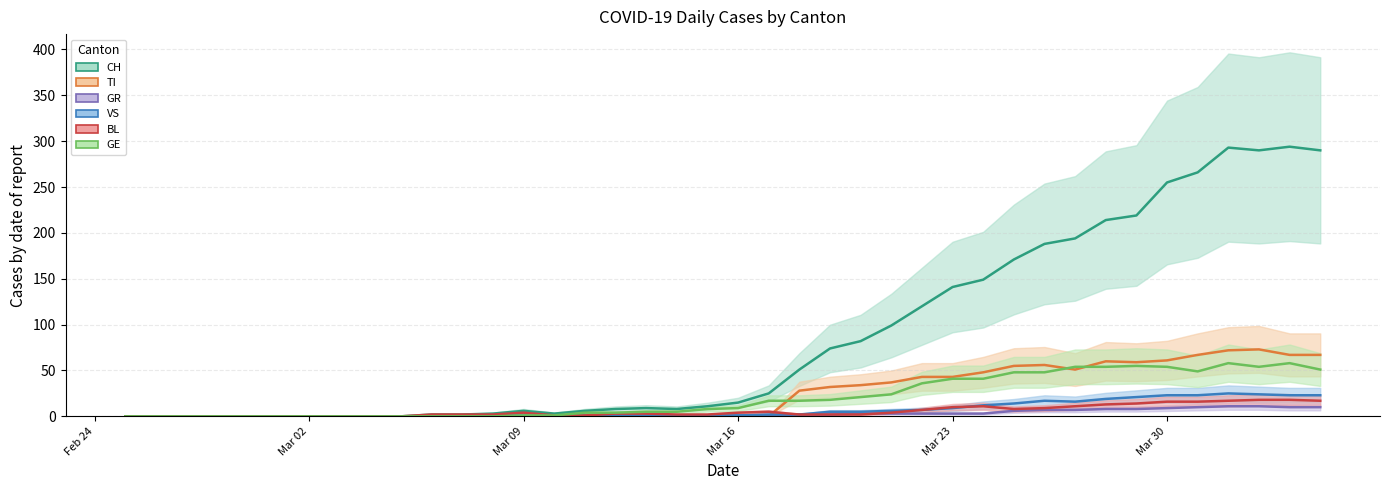

What is the difference between the second highest and second lowest values in the BL series?

18